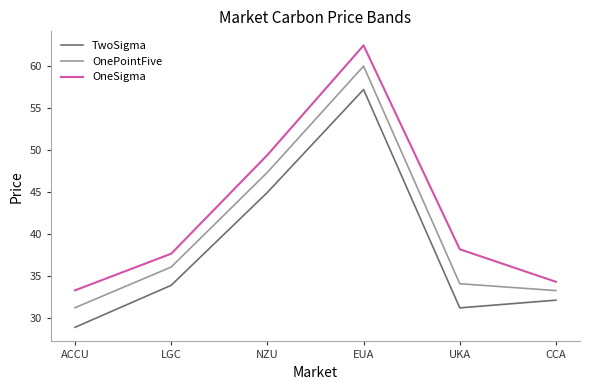

What position from the right is ACCU?

6